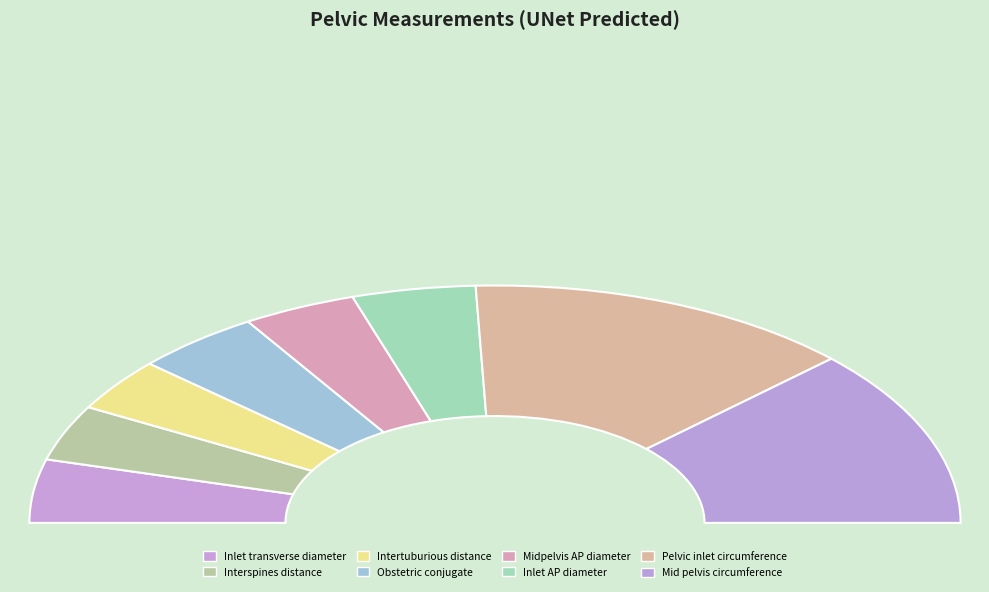

What portion of the pie excludes Intertuburious distance?

92.8%